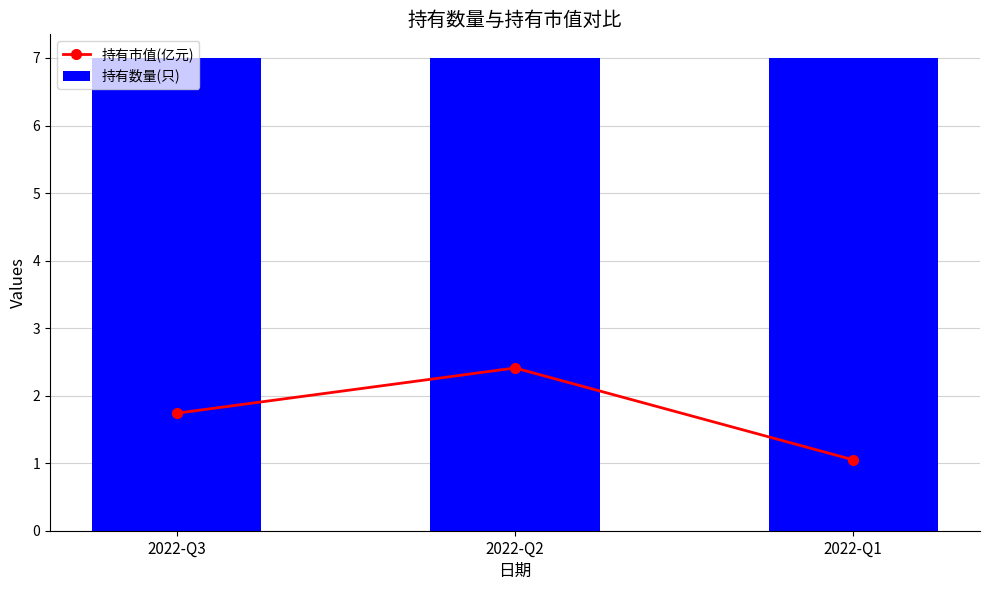

What is the difference between the maximum and second lowest values in the 持有市值(亿元) series?

0.7